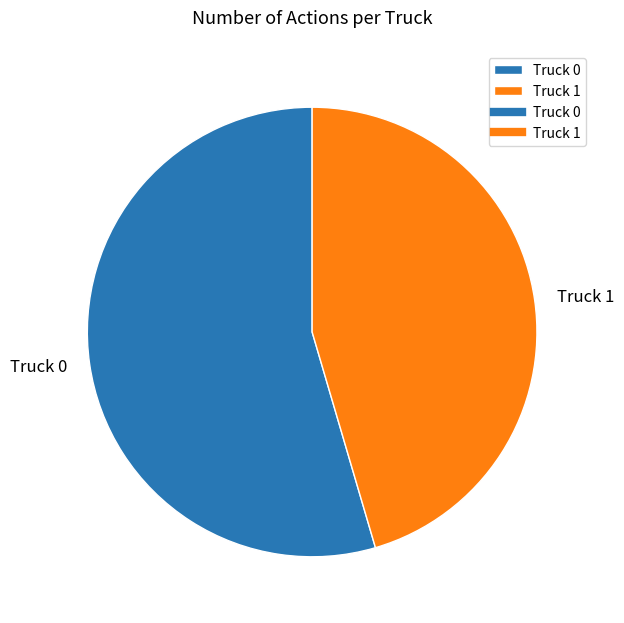

Does Truck 0 account for over 50% of the chart?

Yes